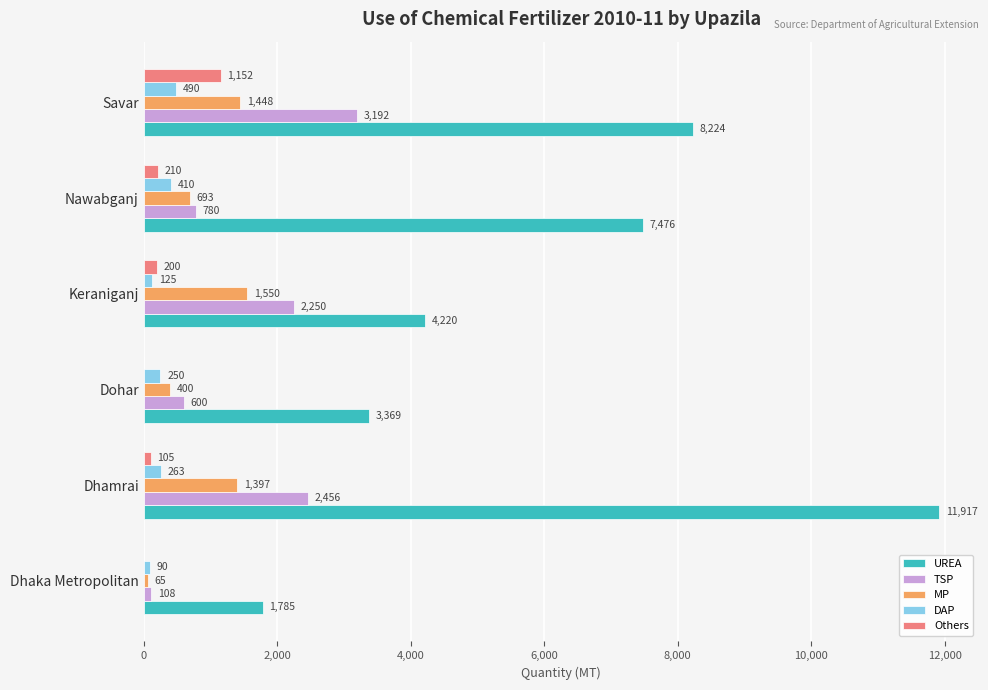

Which series changed the most between Nawabganj and Savar?

TSP